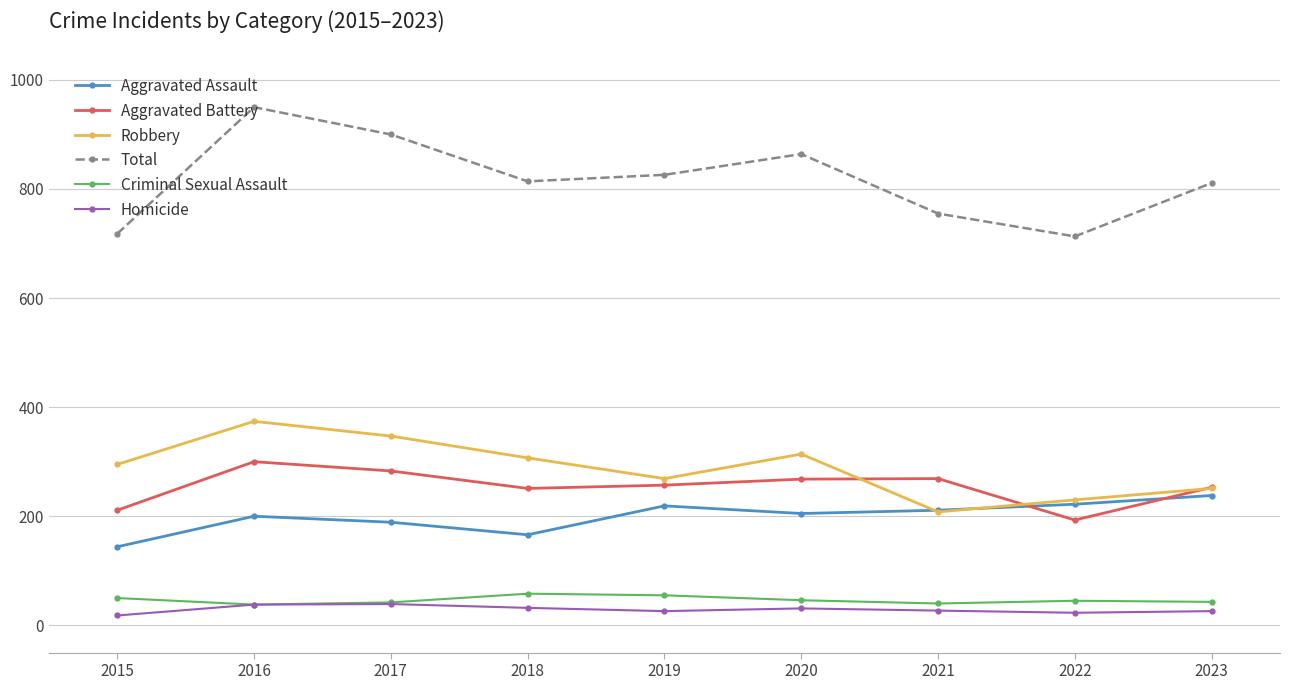

What is the maximum value shown in the chart?

950